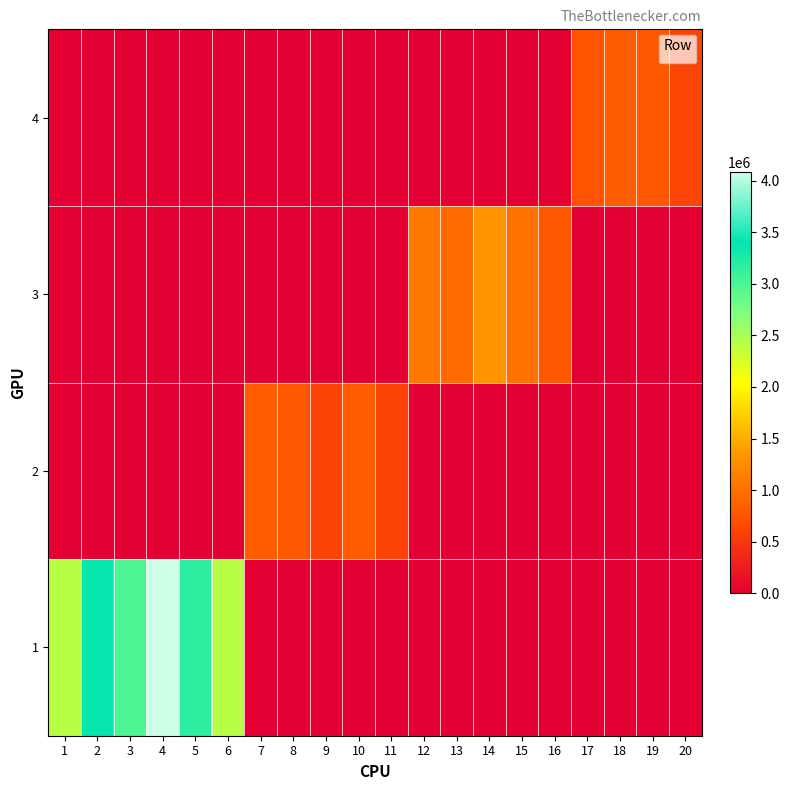

Count the number of categories in the chart.

20